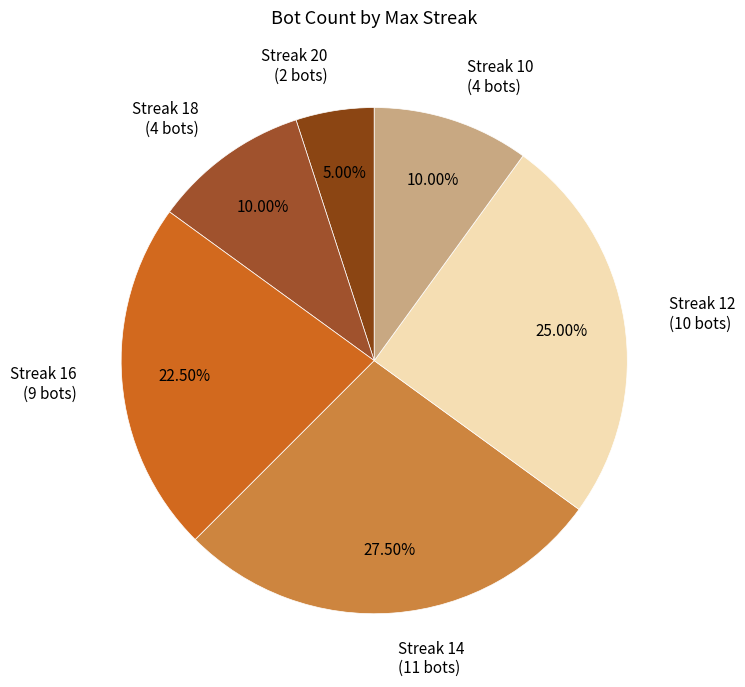

Between Streak 14 (11 bots) and Streak 18 (4 bots), which is larger?

Streak 14 (11 bots)